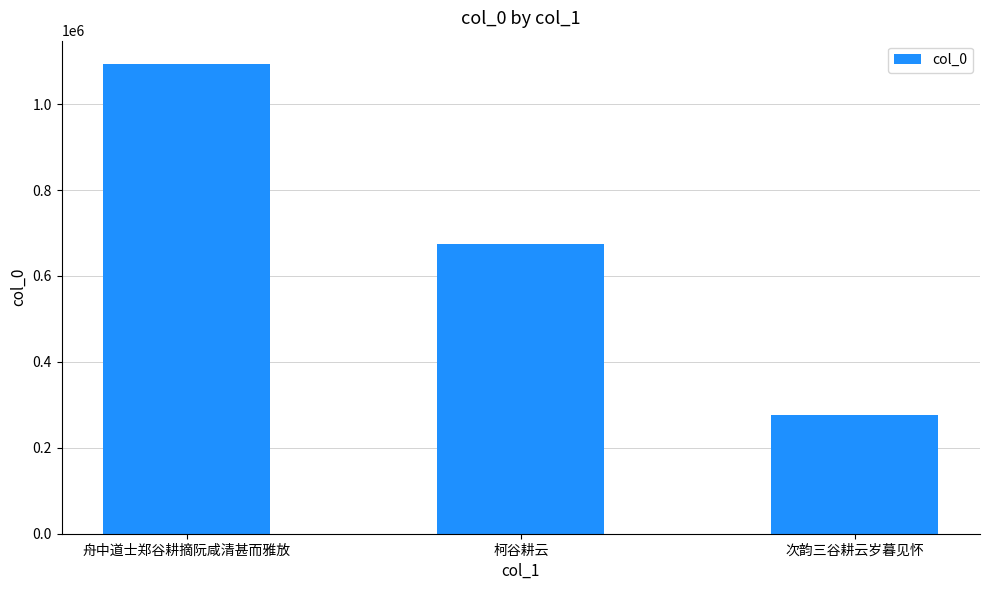

How many bars are there in total?

3